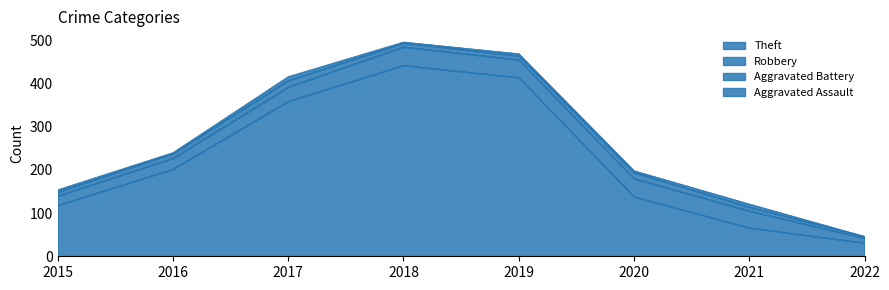

At 2017, list the series in order from smallest to largest.

Aggravated Assault, Aggravated Battery, Robbery, Theft